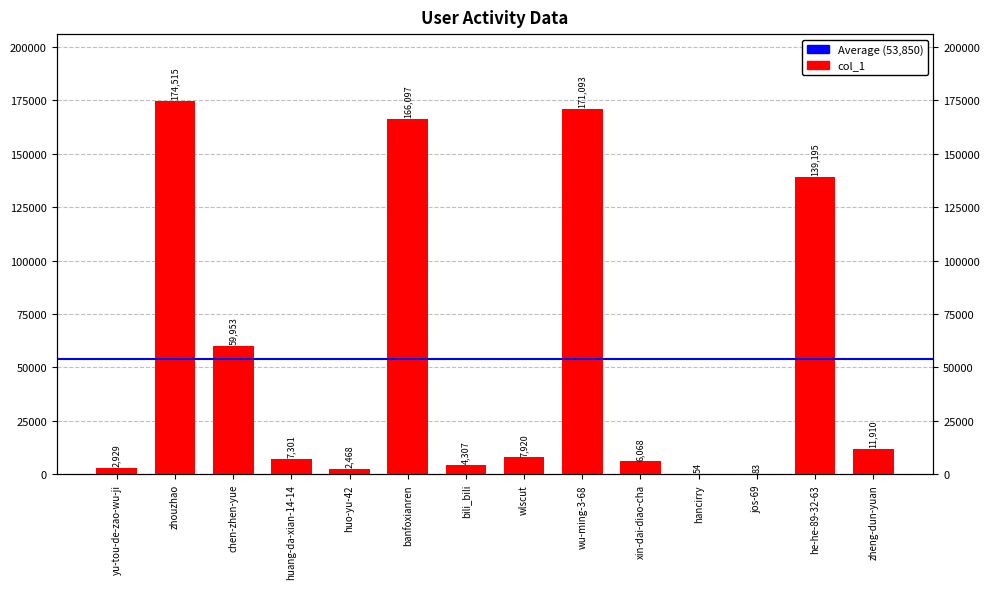

The chart shows a value of 116 at jos-69. True or false?

False